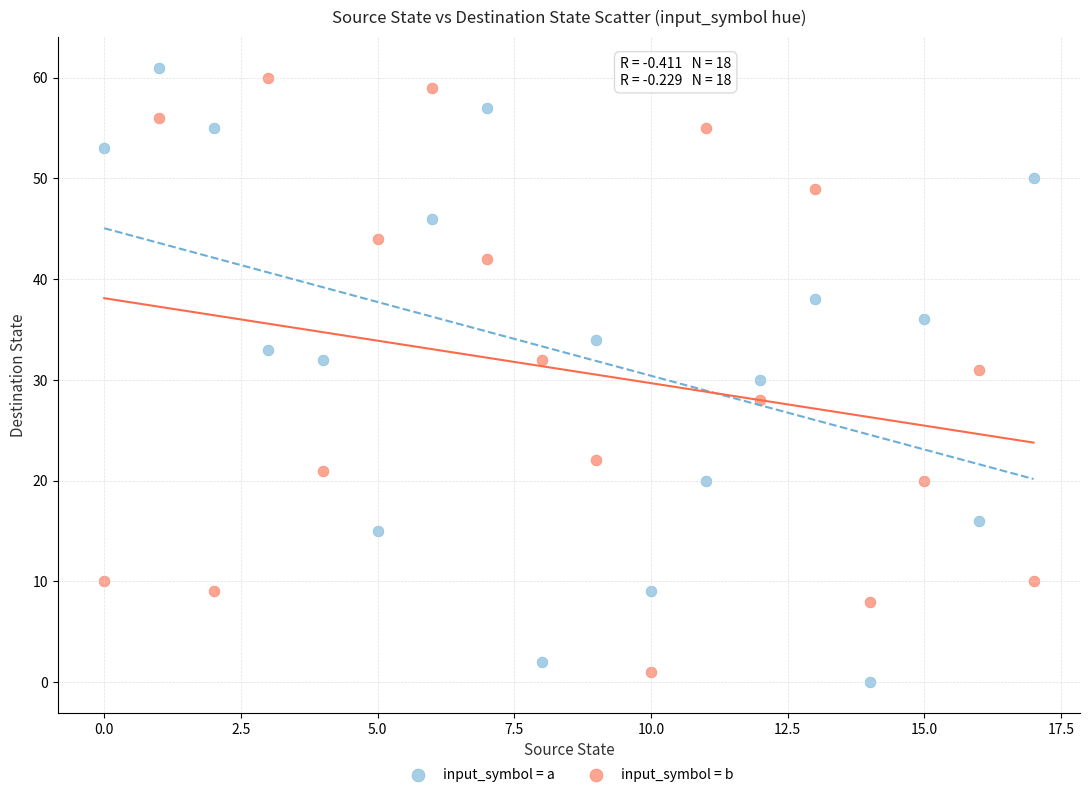

What are all the series names shown in the legend?

input_symbol = a, input_symbol = b